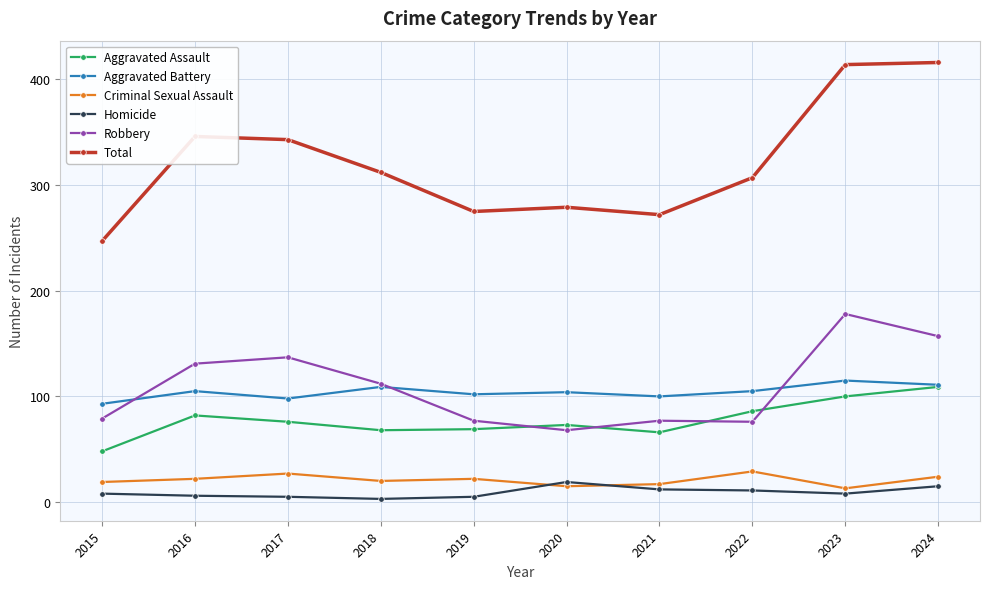

What is the difference between the maximum and minimum values in the Homicide series?

16